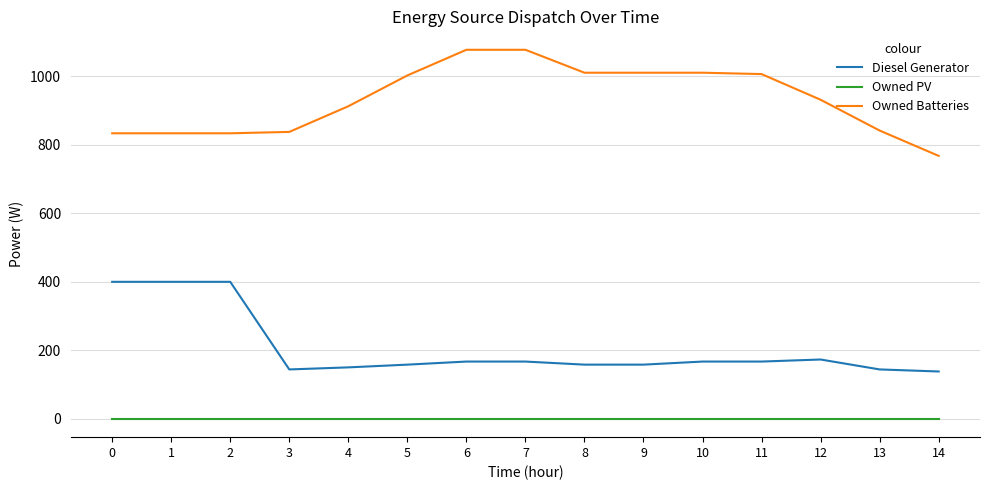

The Owned PV series shows 0 at 3. True or false?

True